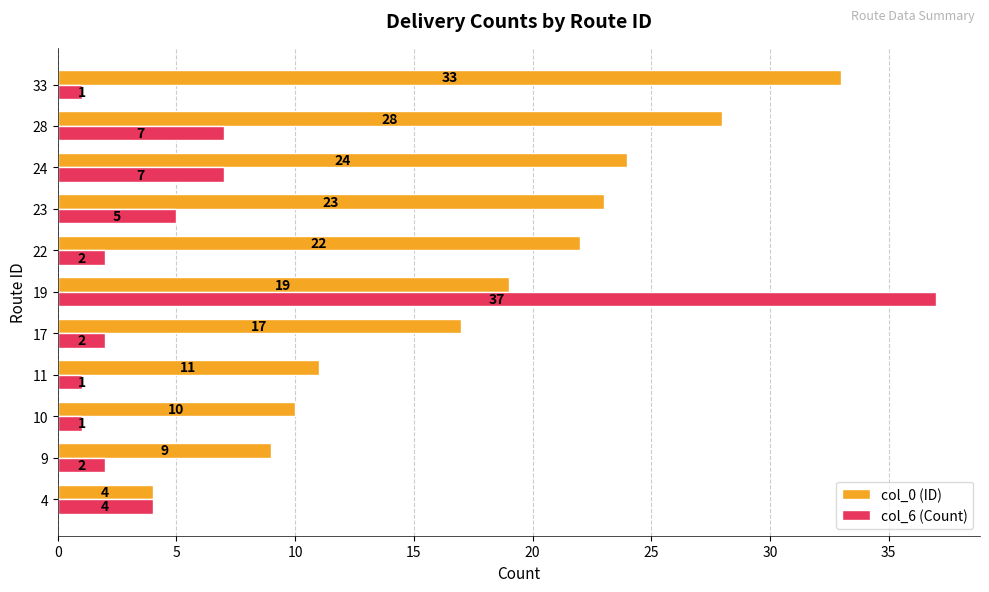

What is the total value across all series at 23?

28